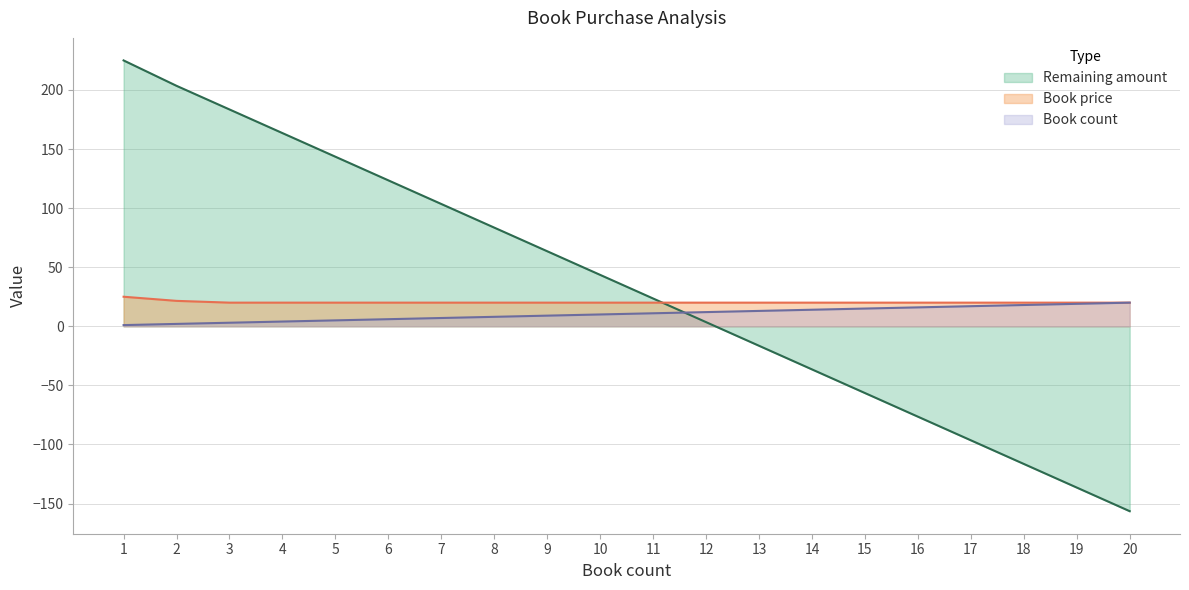

List the series in order of their overall mean, highest first.

Remaining amount, Book price, Book count